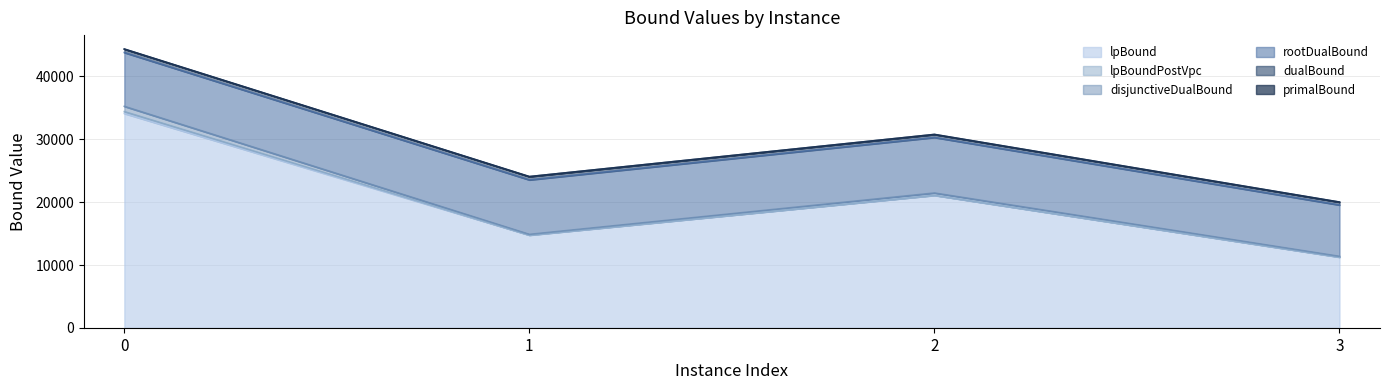

What is the difference between the second highest and minimum values in the lpBoundPostVpc series?

9816.5